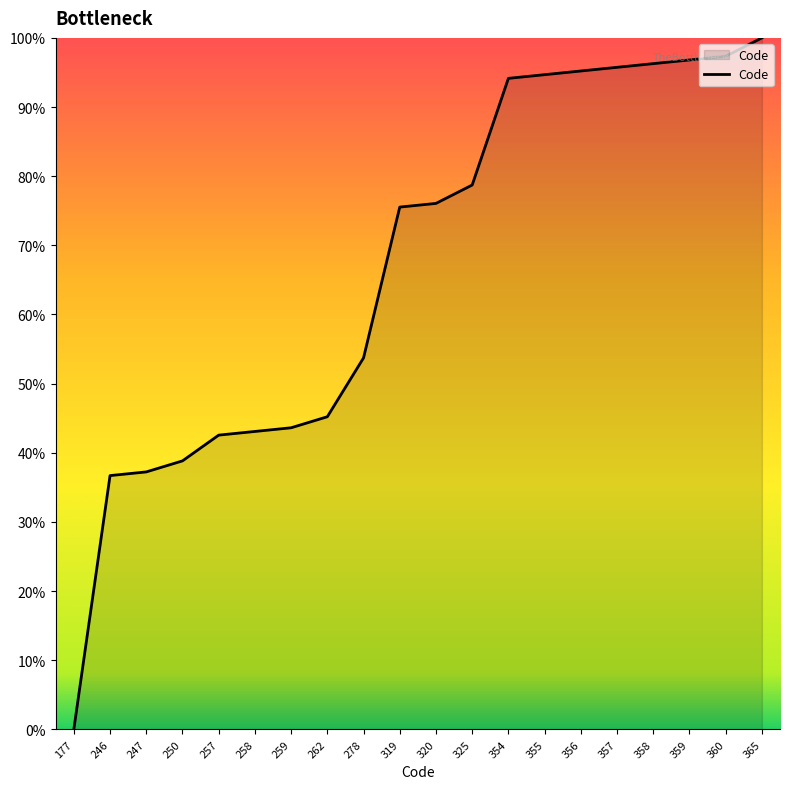

What is the change in value from 262 to 354?

+48.9